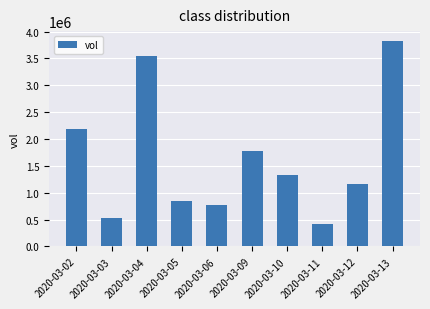

What is the difference between the maximum and second lowest values?

3293300